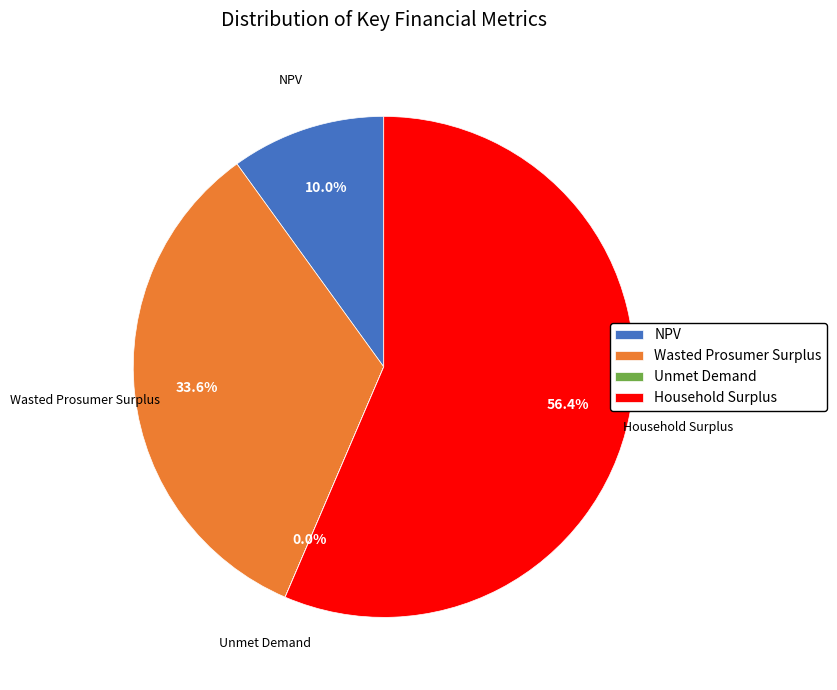

Which category has the biggest portion of the pie?

Household Surplus